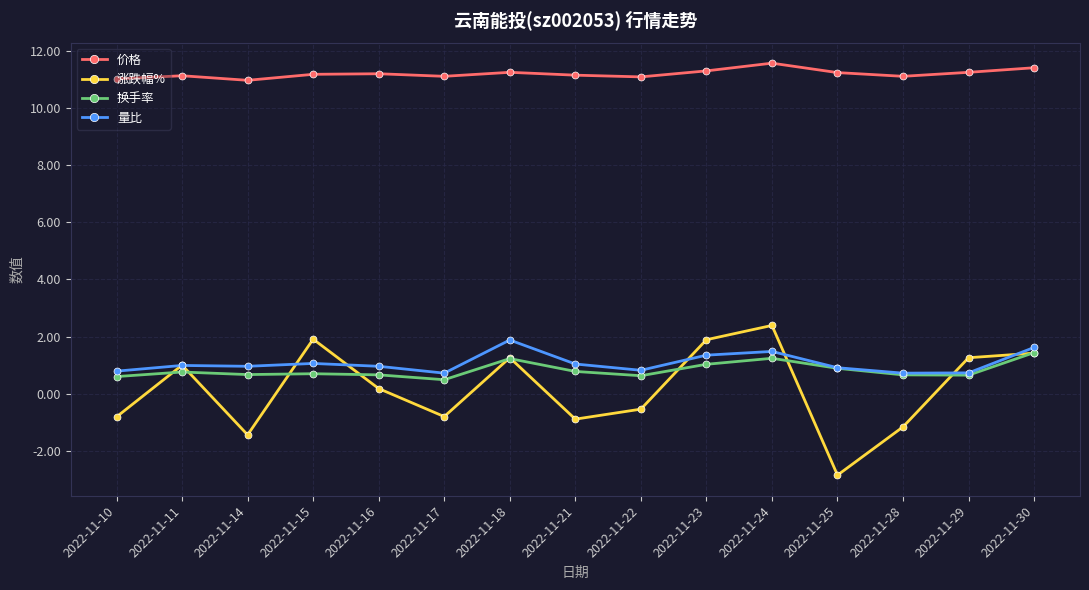

What is the average value of the 价格 series?

11.2